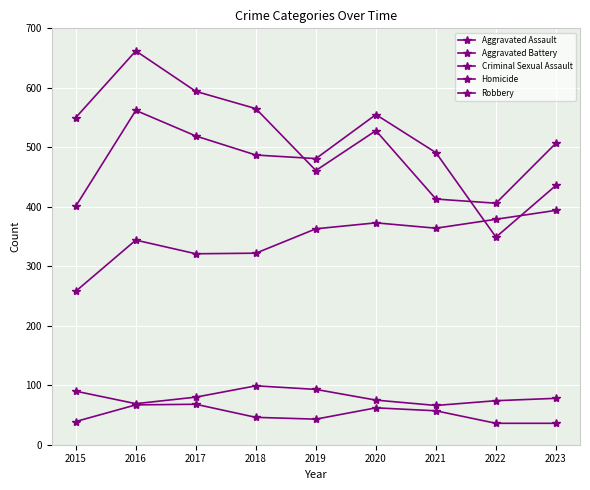

Does the chart have visible grid lines?

Yes